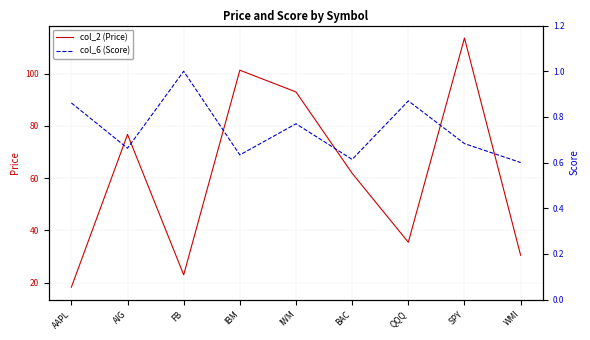

Where is col_2 (Price) nearest to the value 65?

BAC